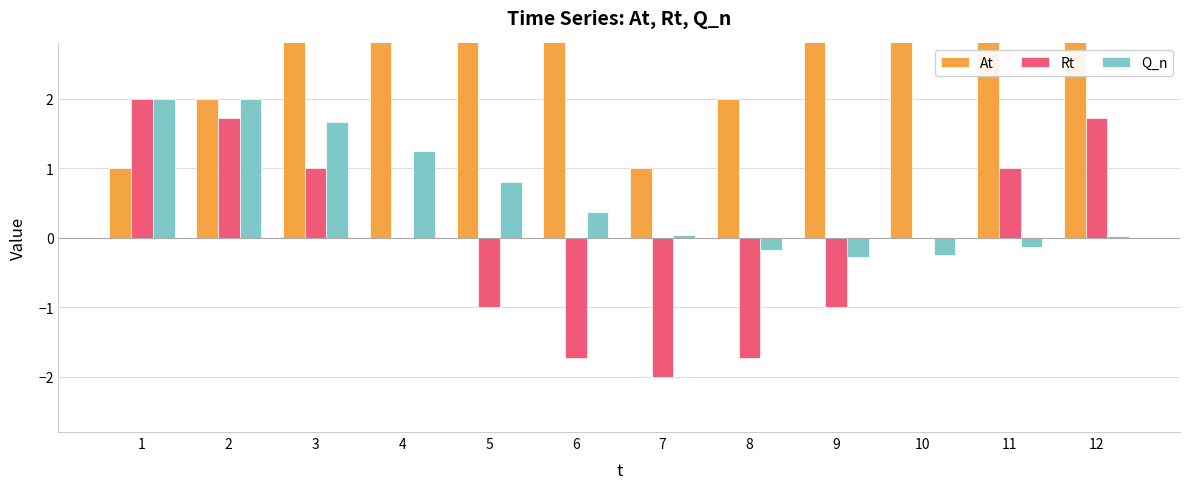

Which category has the highest value in the Rt series?

1